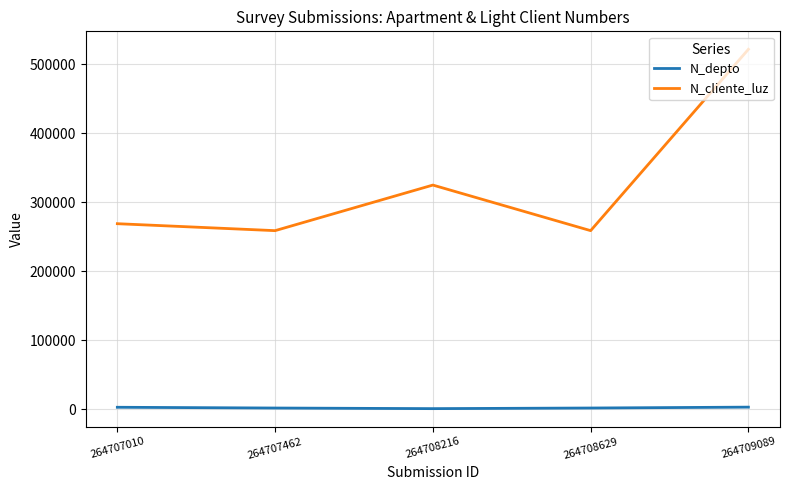

The value of N_cliente_luz at 264707010 is 268734. True or false?

True